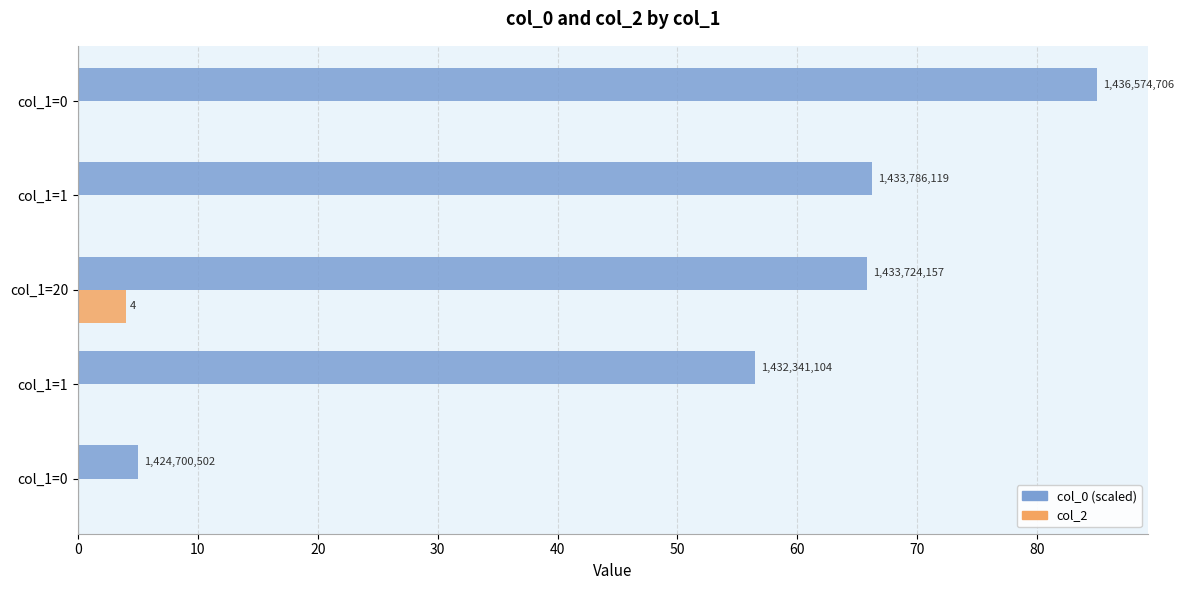

At how many categories does at least one series exceed 64?

3